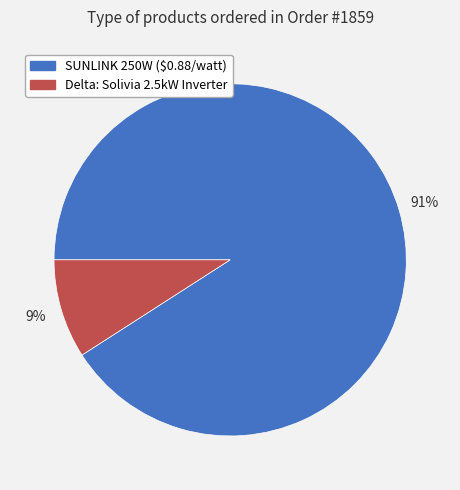

To the nearest percent, what is the difference between the Delta: Solivia 2.5kW Inverter and SUNLINK 250W ($0.88/watt) slice percentages?

82%